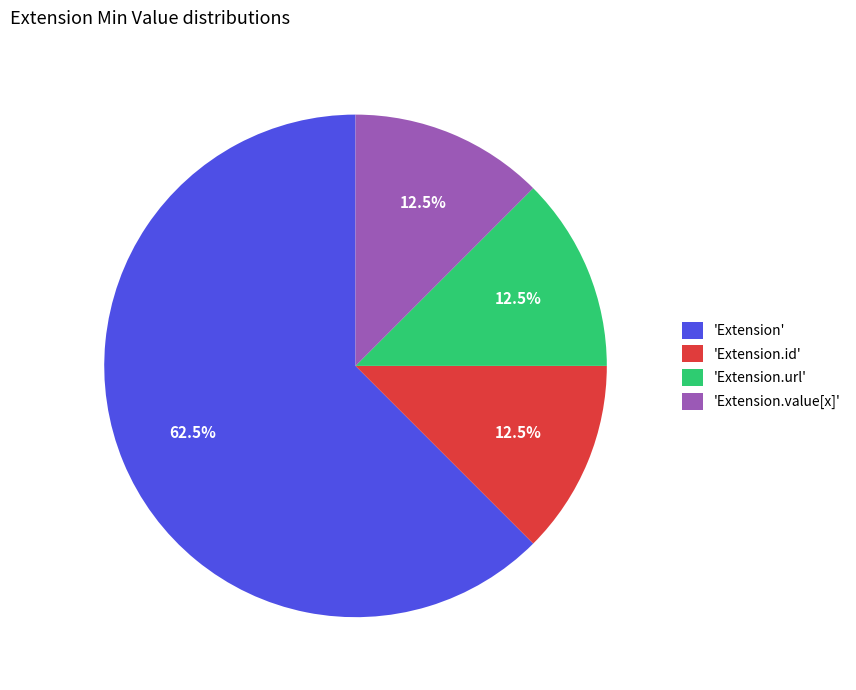

Which slice is the largest?

'Extension'